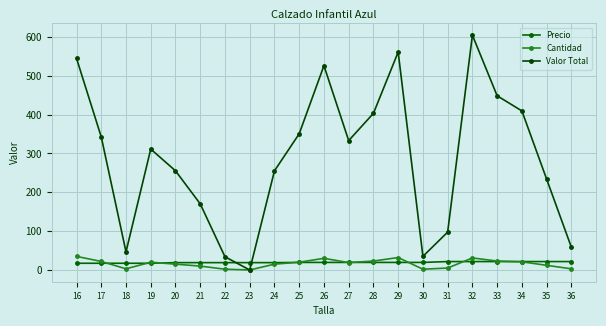

Which series has the largest total across all categories?

Valor Total